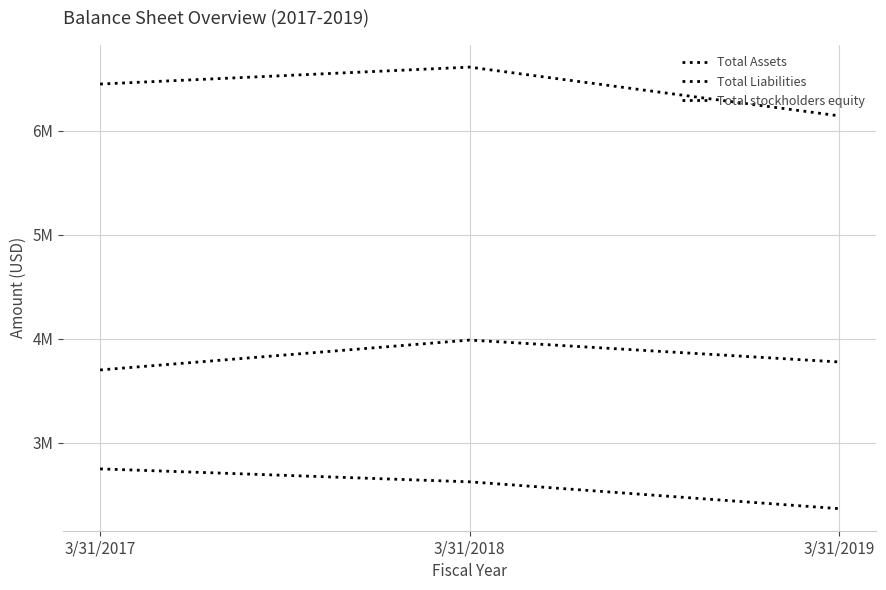

Does the chart display data point markers on the line(s)?

No